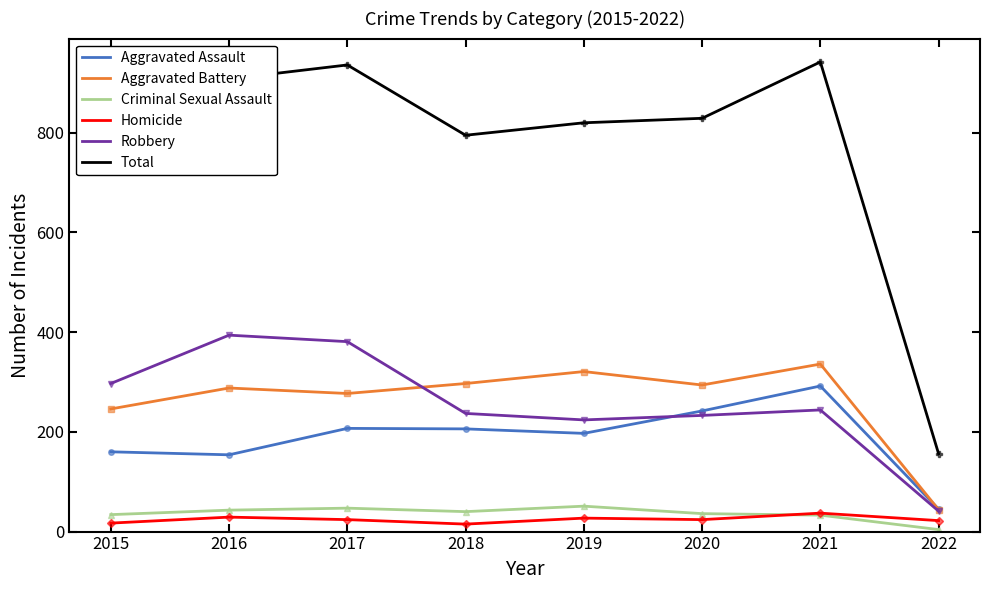

What is the total value across all series at 2016?

1816